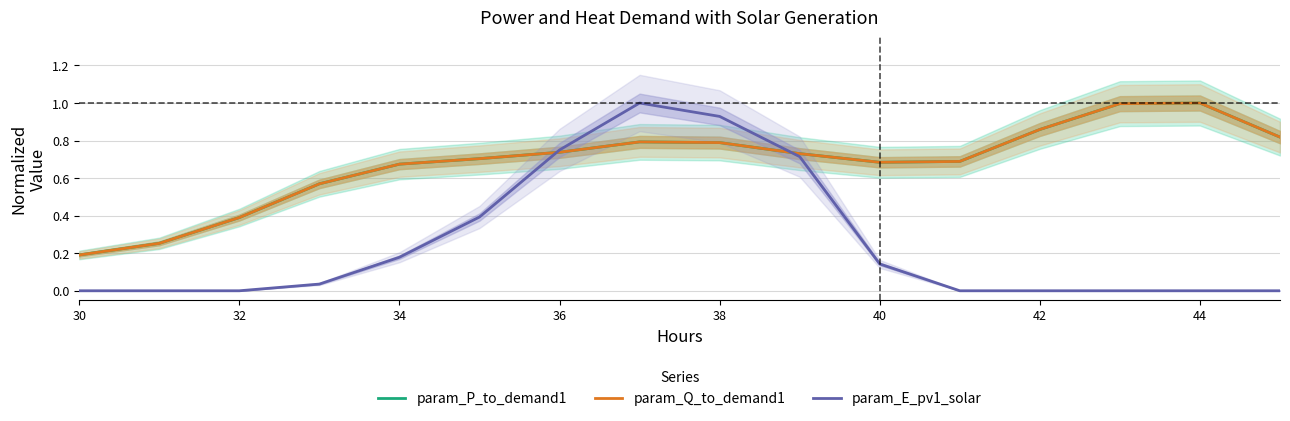

True or false: param_Q_to_demand1 and param_E_pv1_solar cross at least once.

True